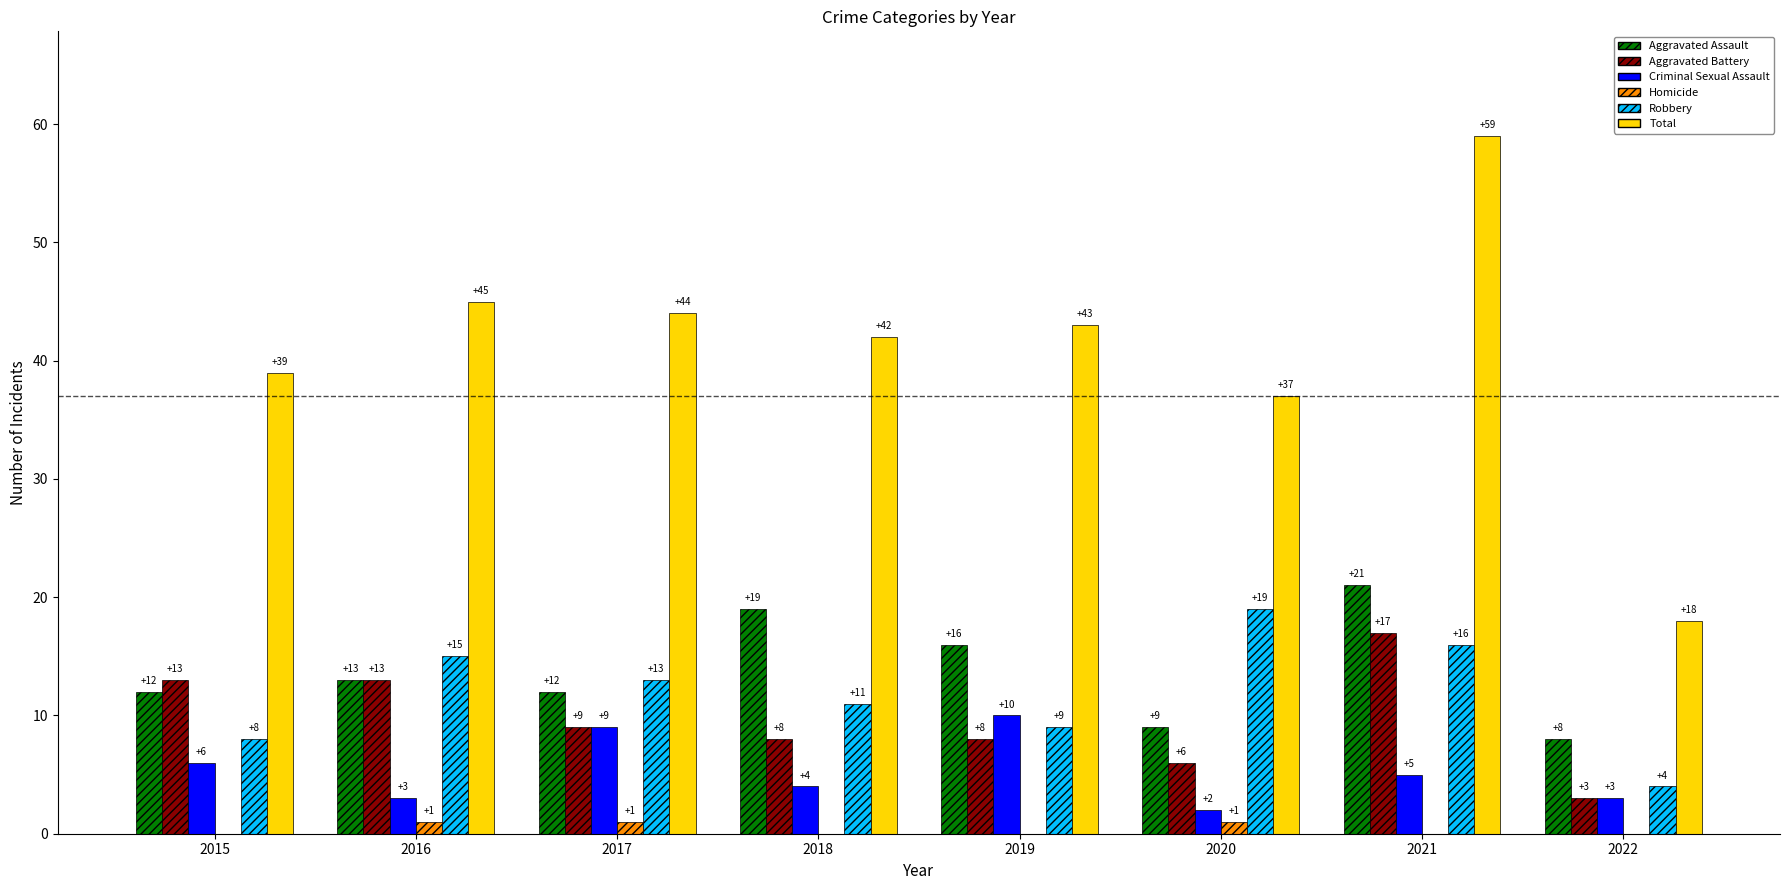

Where is Aggravated Battery nearest to the value 10?

2017